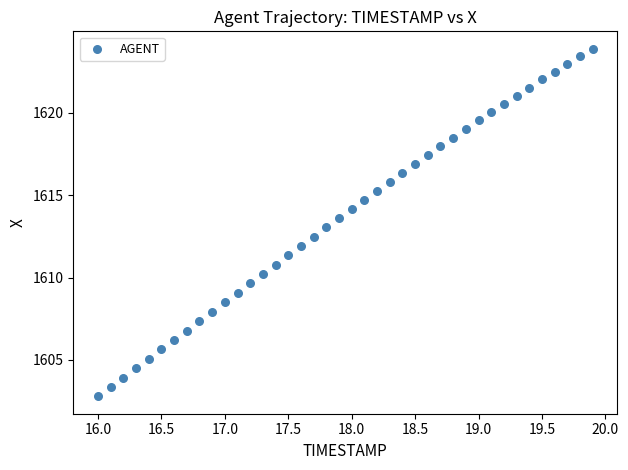

What is the range of X values (max minus min)?

3.9